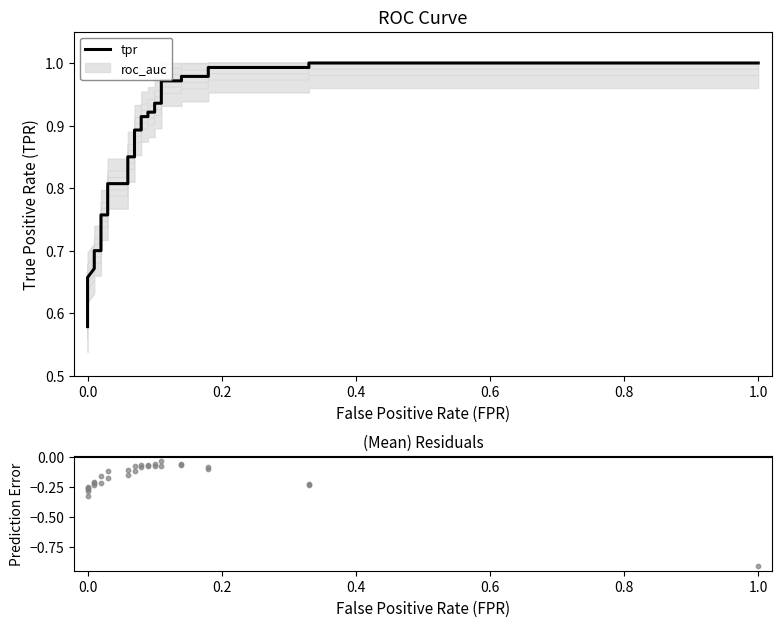

At how many categories does at least one series exceed 0?

31